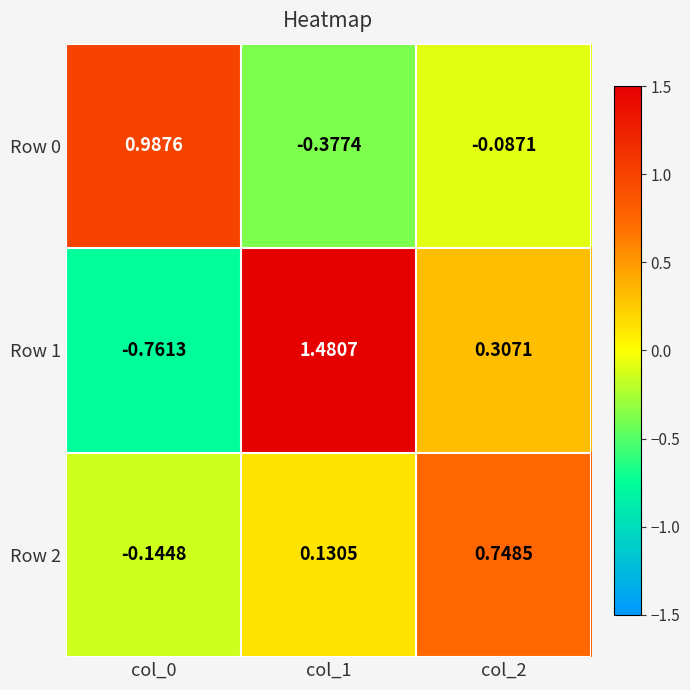

At which category is the sum across all series the highest?

col_1